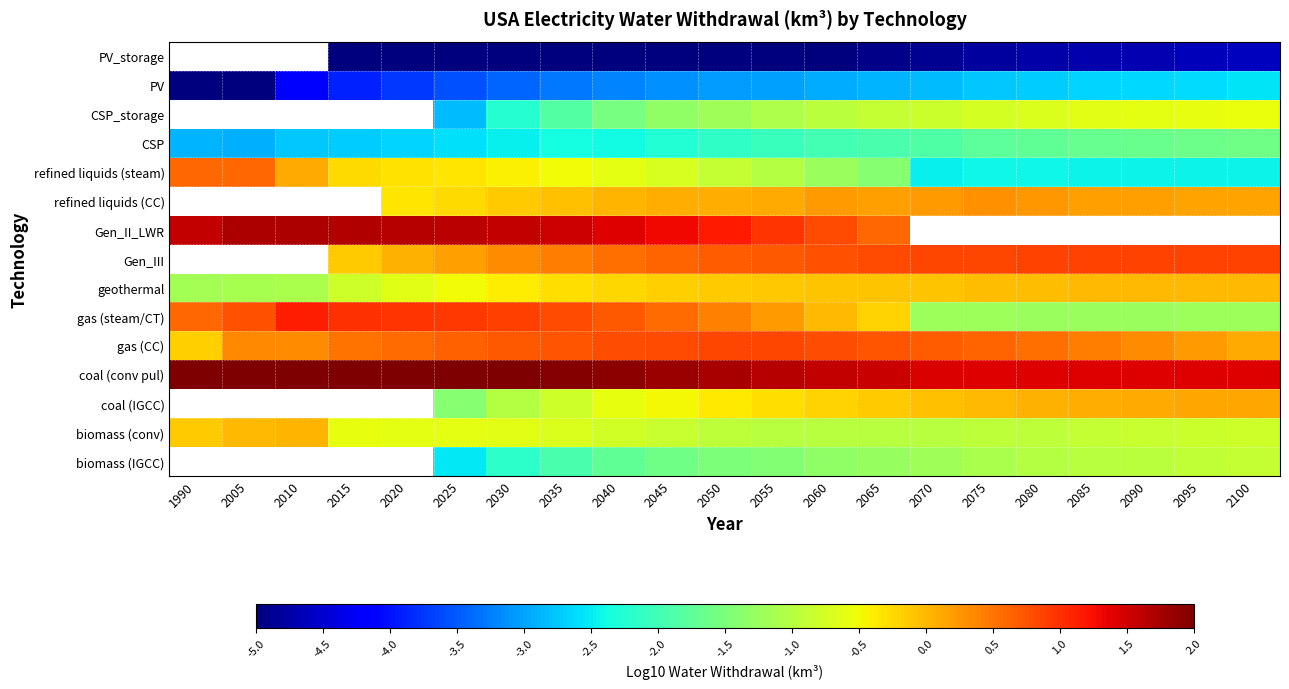

Rank the series at 2025 from highest to lowest value.

coal (conv pul), Gen_II_LWR, gas (steam/CT), gas (CC), Gen_III, refined liquids (CC), refined liquids (steam), geothermal, biomass (conv), coal (IGCC), biomass (IGCC), CSP, CSP_storage, PV, PV_storage